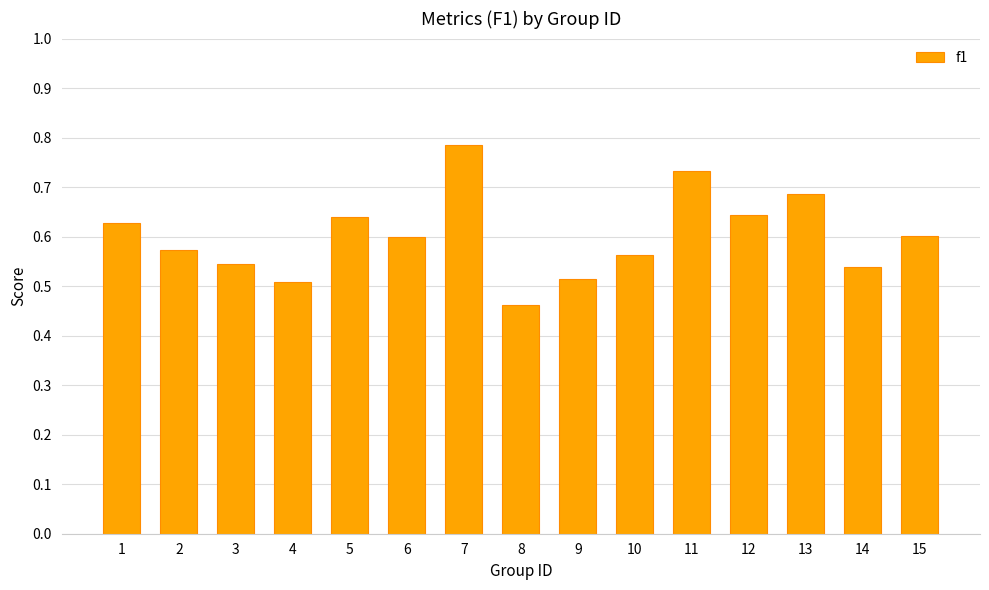

True or false: the data shows 0.5 at 4.

True